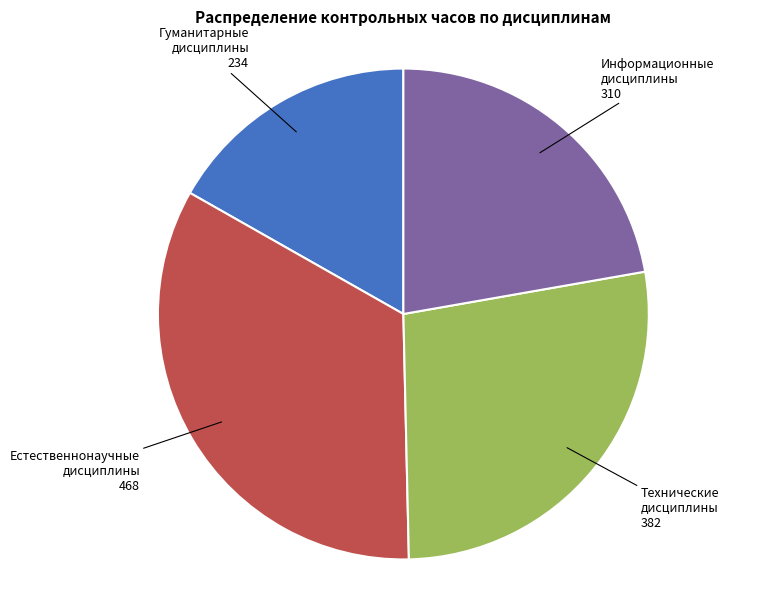

Is there a majority slice in this chart?

No